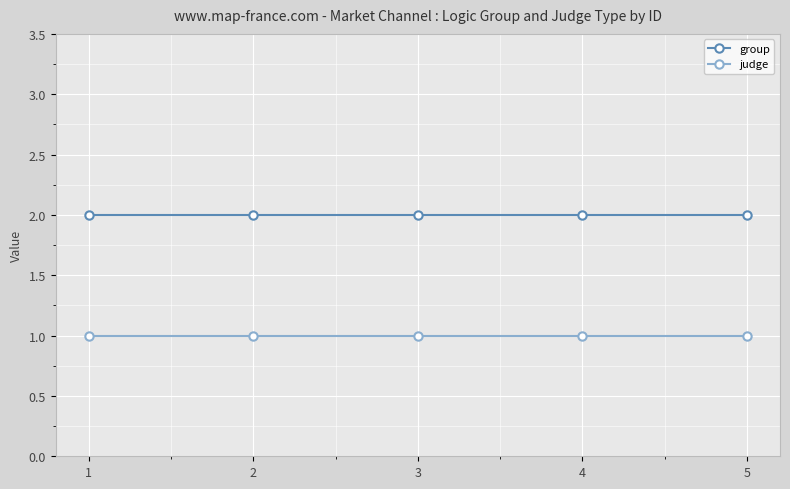

What is the sum of the judge values at 4 and 5?

2